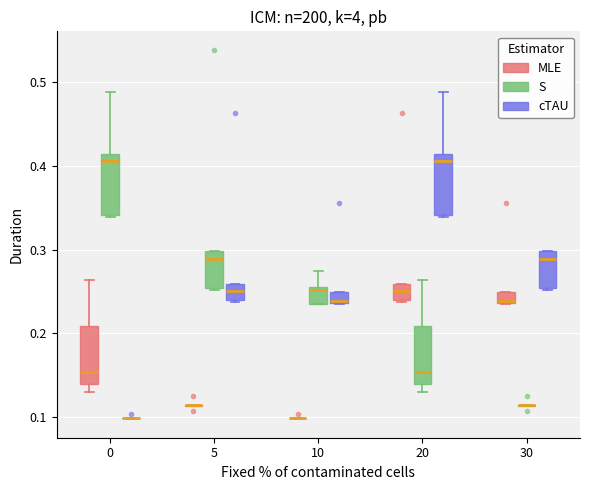

Where does the upper whisker of the box for 0 (S) end on the y-axis? The values are not printed on the chart, so give them approximately, as read against the axis.

0.49